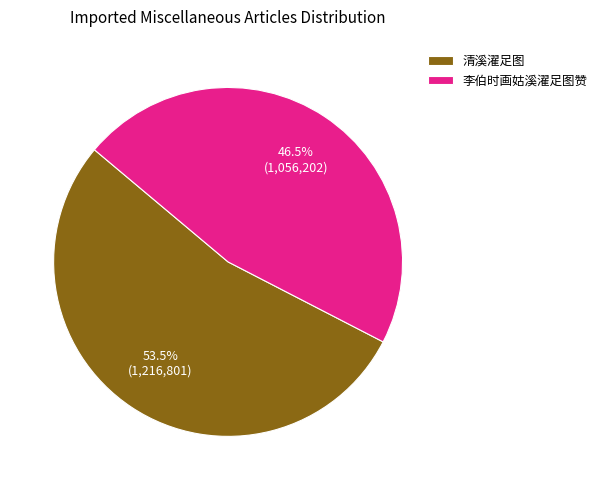

Count the number of slices in the pie.

2